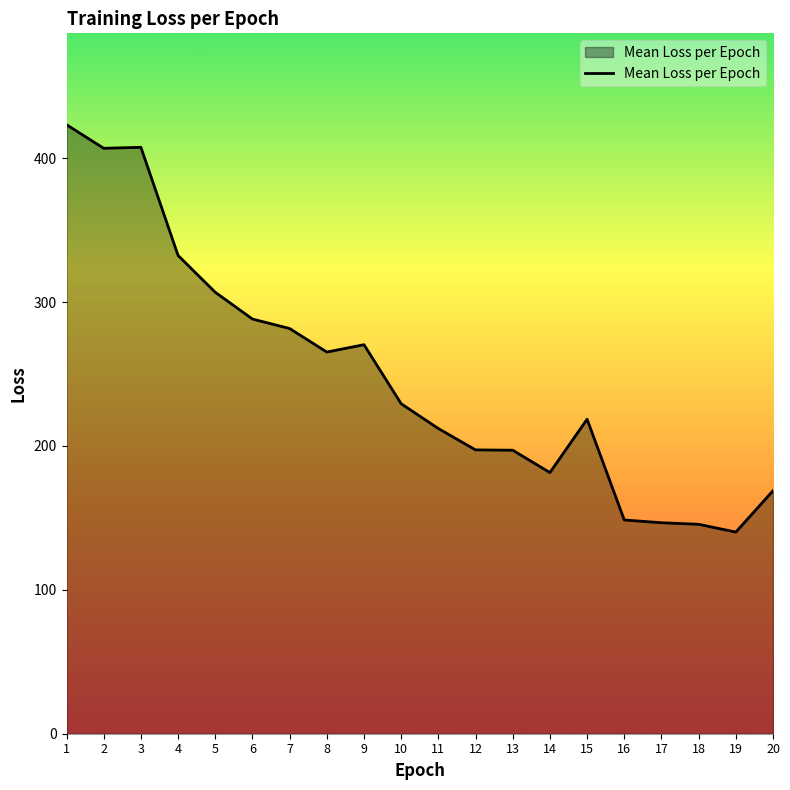

Is it true that the value at 5 is 306.8?

True